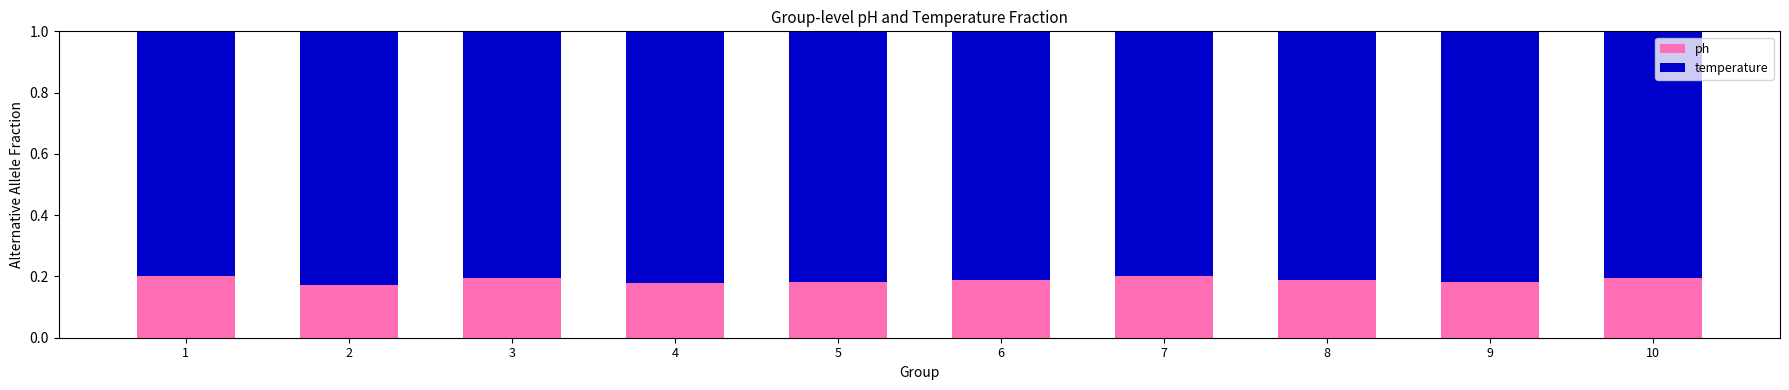

Count the ph values in the range 0 to 1.

10